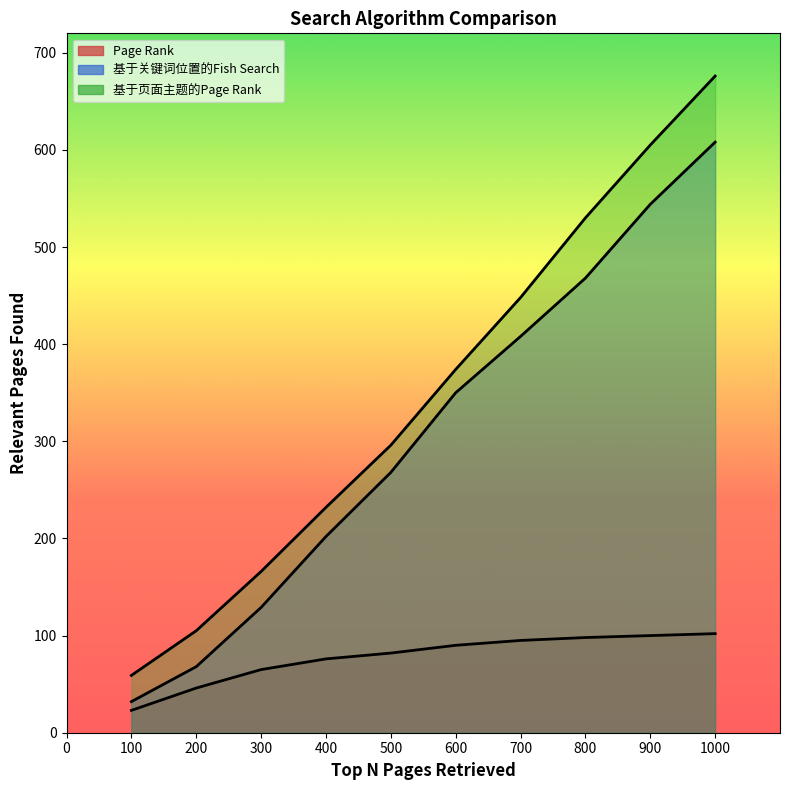

How many data points in 基于关键词位置的Fish Search are less than 350?

5